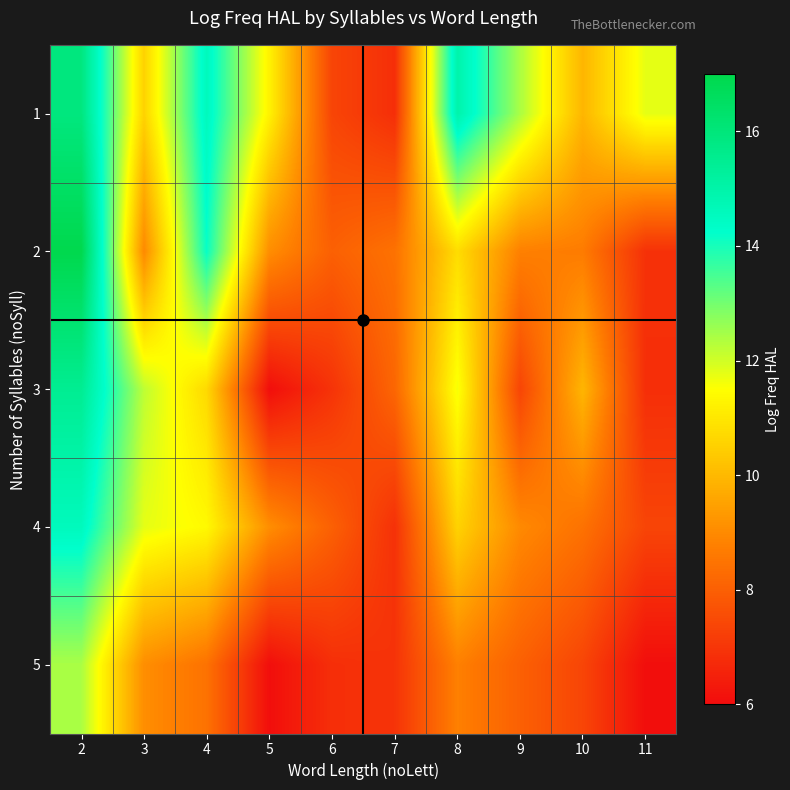

Between 9 and 5, which is larger?

9